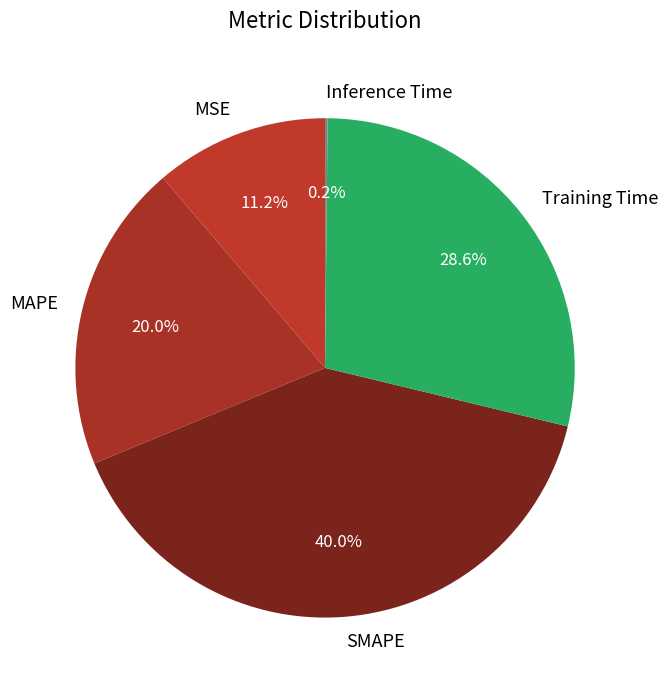

To the nearest percent, what is the difference between the MAPE and MSE slice percentages?

9%